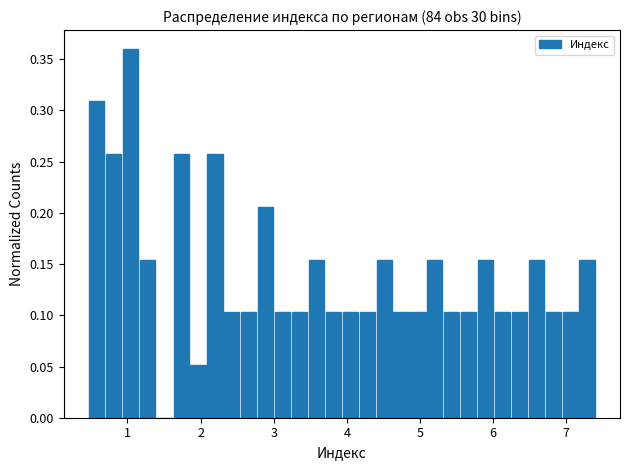

Around what value on the x-axis is the tallest bar? Give the approximate position of its centre, as read against the axis.

1.0